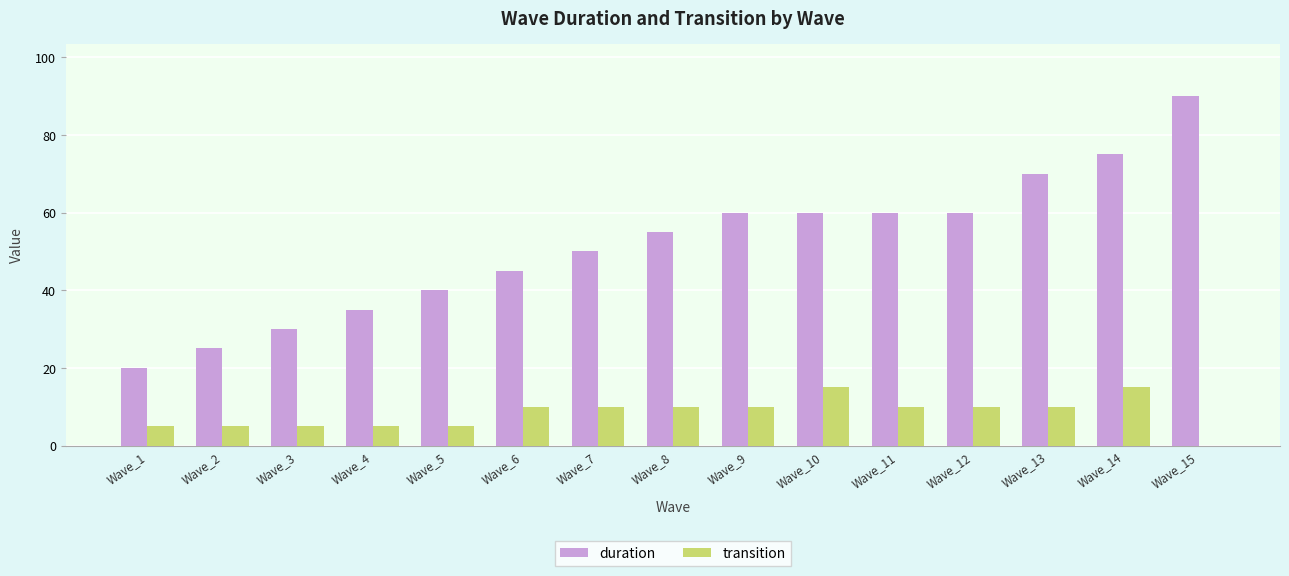

What is the greatest value displayed?

90